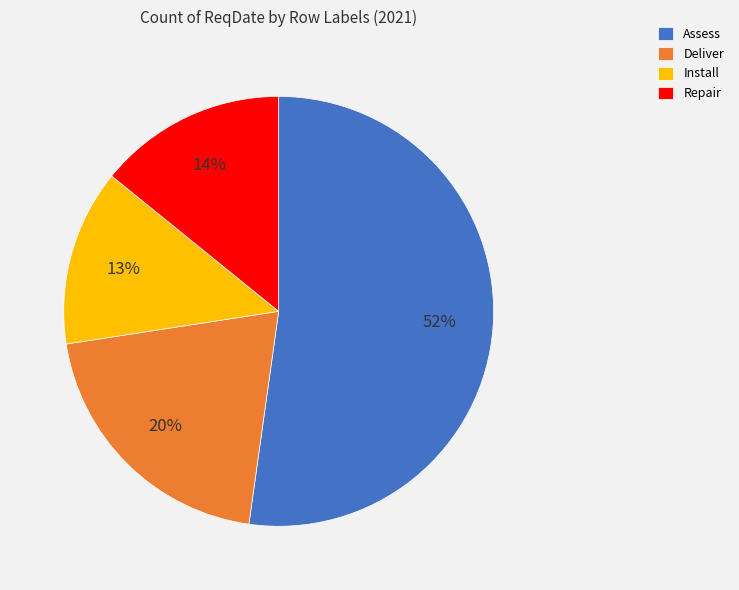

Do Repair and Assess together represent more than half of the pie?

Yes